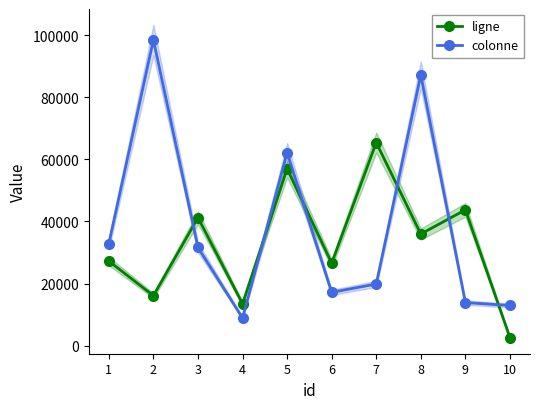

How many series are shown in this chart?

2